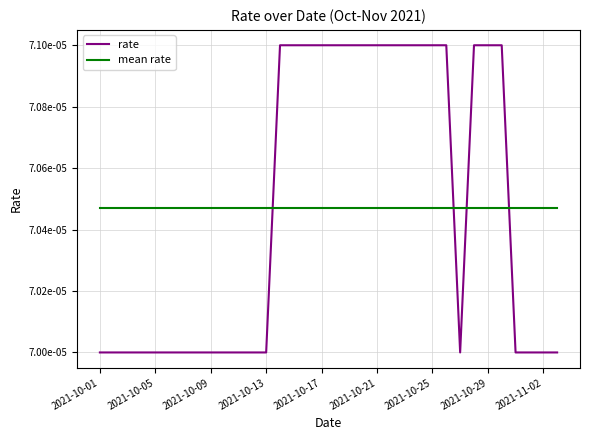

How many times do mean rate and rate cross each other?

4